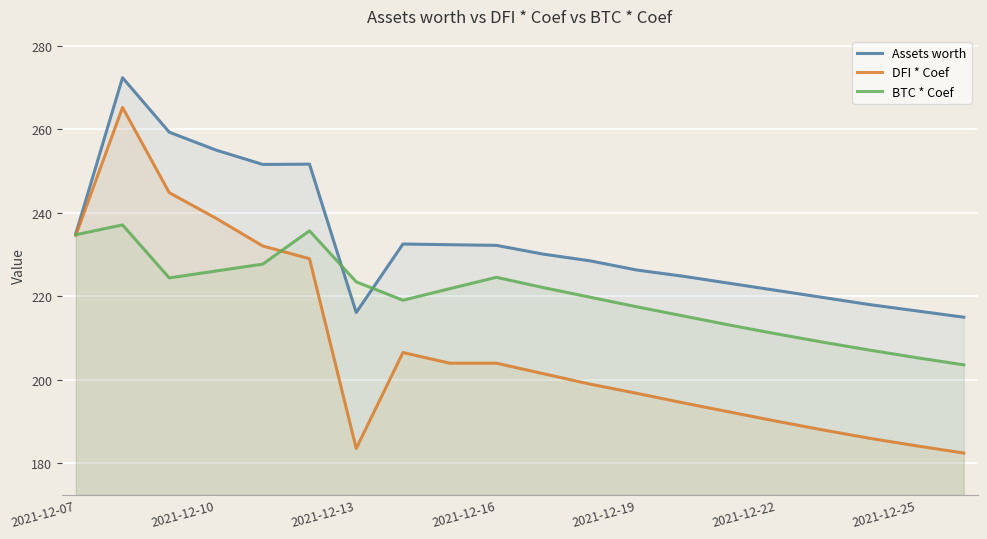

The DFI * Coef series shows 206.6 at 7. True or false?

True